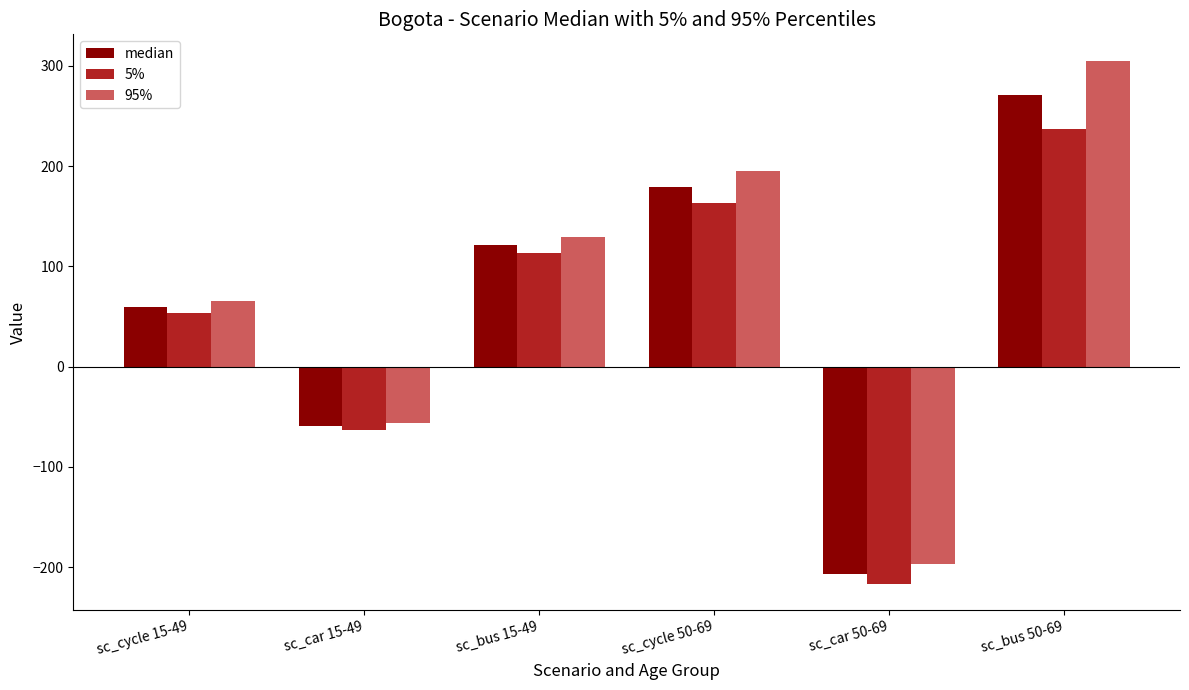

How many bars are there in each group?

3